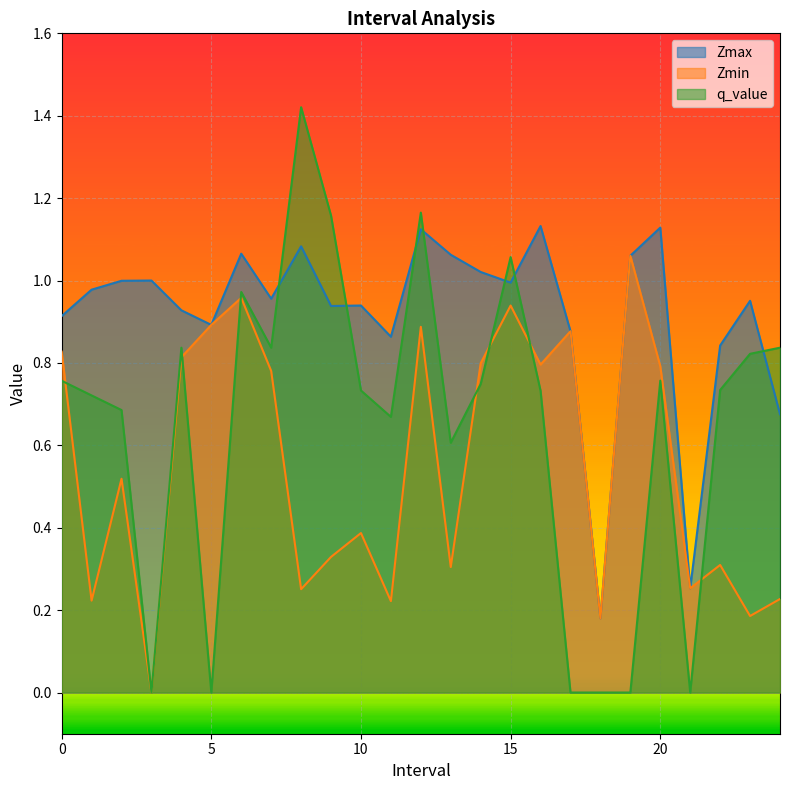

Where is Zmax nearest to the value 0?

18.0